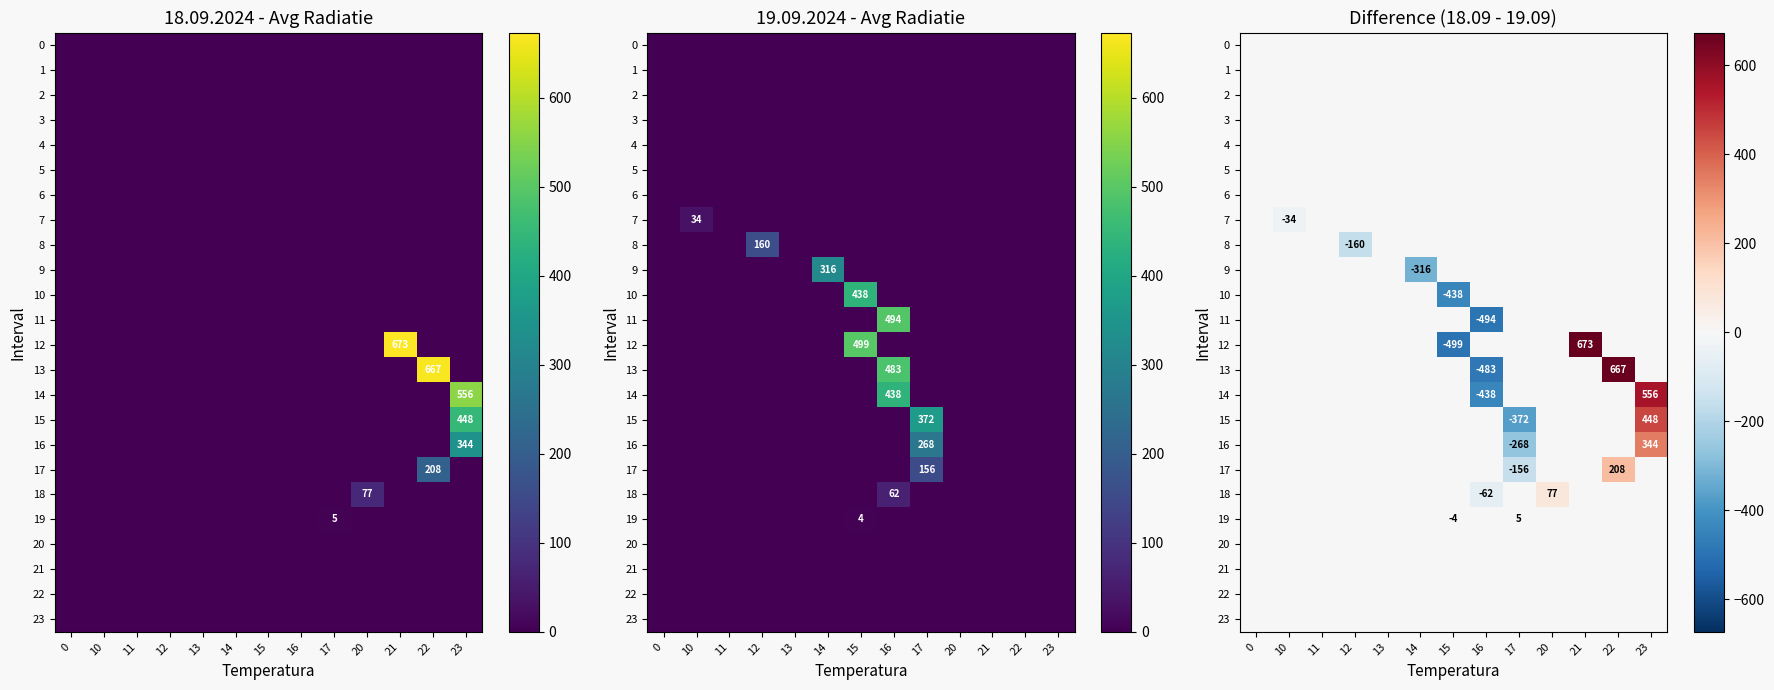

At which category does the chart reach its minimum across all series?

15